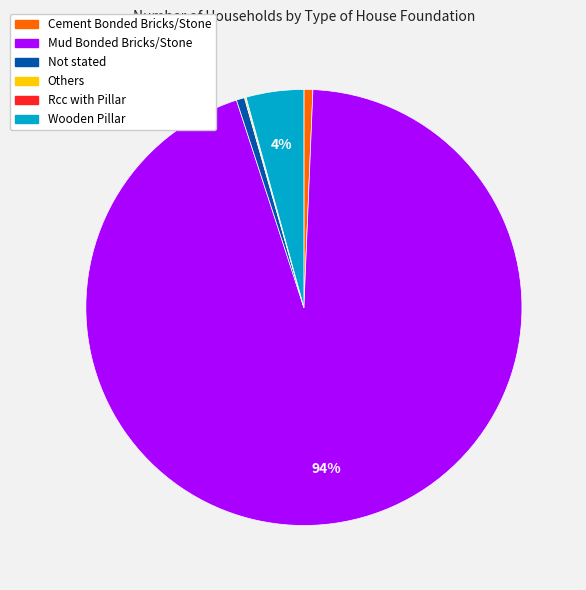

Is there a majority slice in this chart?

Yes